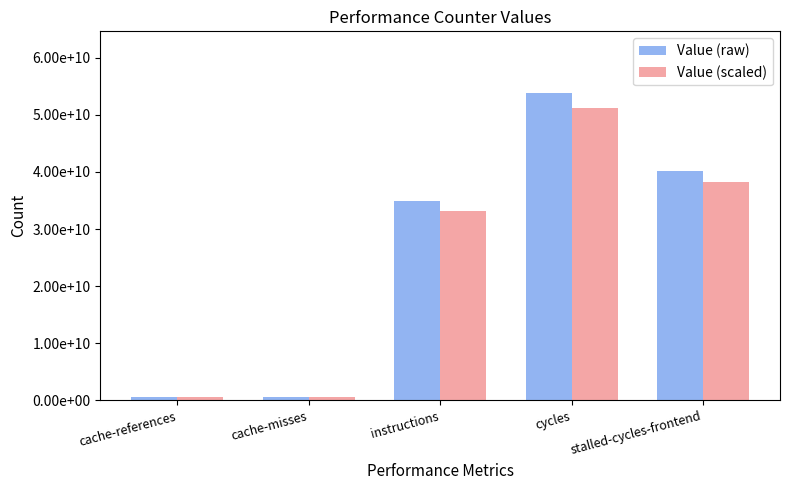

Reading left to right, list all the values displayed in this chart.

Value (raw): 661936692.0	547300975.0	34828747811.0	53853516996.0	40218763607.0
Value (scaled): 628839857.4	519935926.2	33087310420.4	51160841146.2	38207825426.7